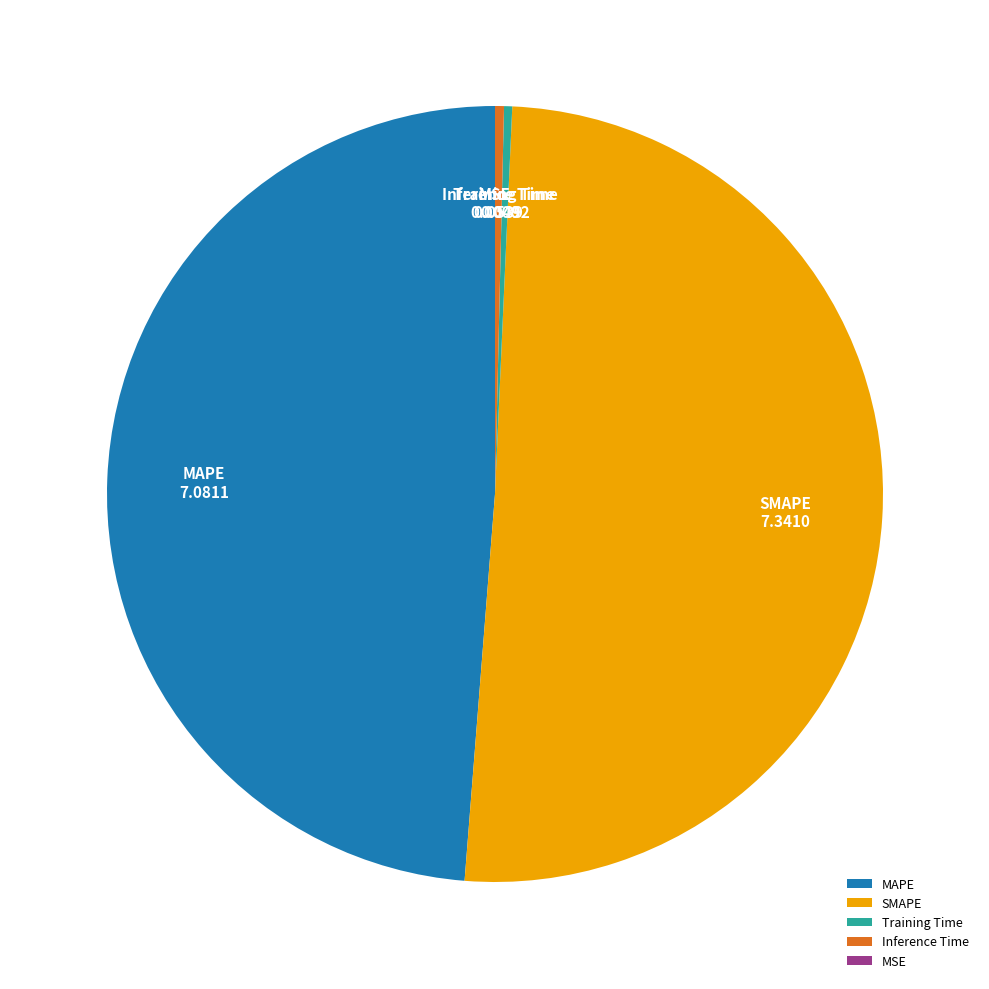

Which slice represents more than half of the pie?

SMAPE